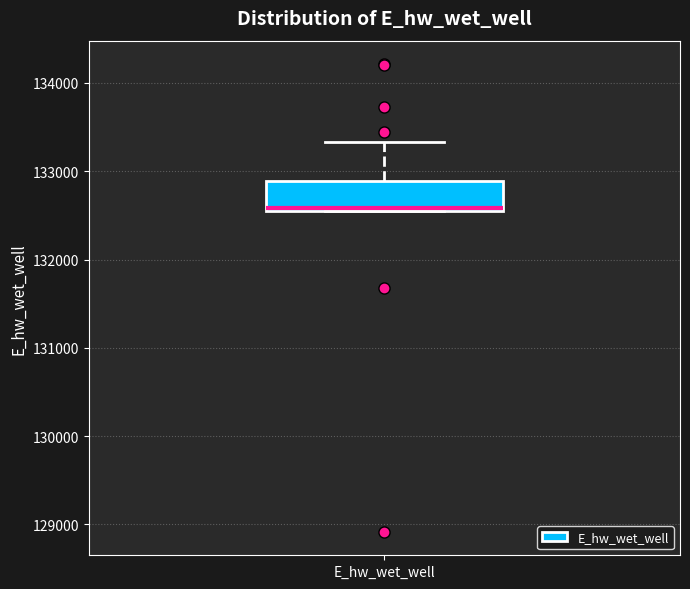

Transcribe this box plot: give where the median line is, the range the box spans, and where the two whiskers end, as read against the y-axis. The values are not printed on the chart, so give them approximately, as read against the axis.

median 132600, box 132600 to 132900, whiskers 132500 to 133300